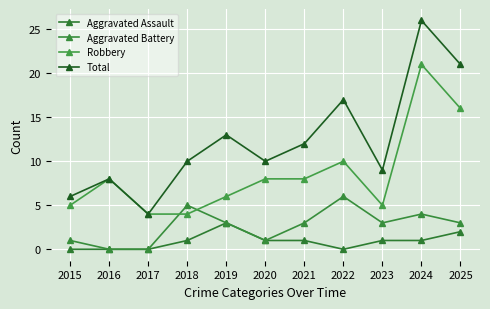

What is the difference between the second highest and second lowest values in the Robbery series?

12